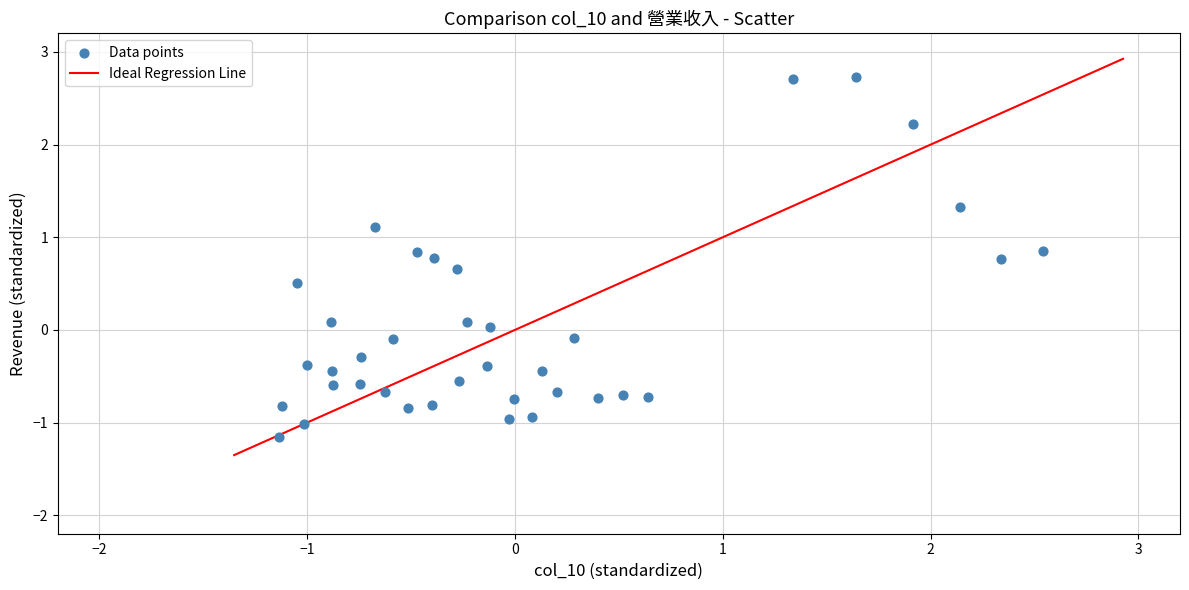

What is the range of X values (max minus min)?

3.7